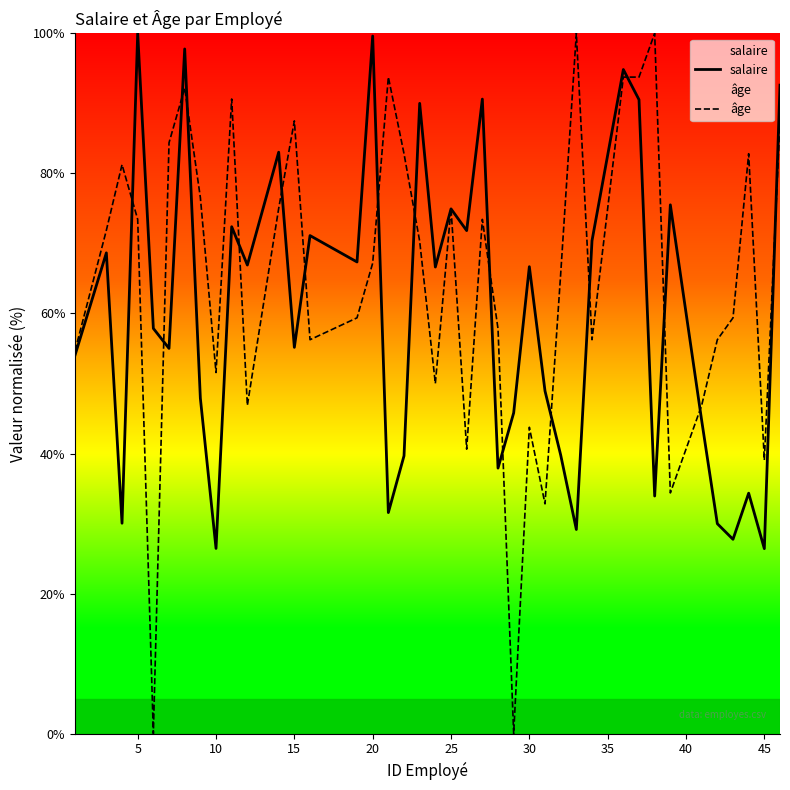

How many intersections are there between salaire and âge?

19